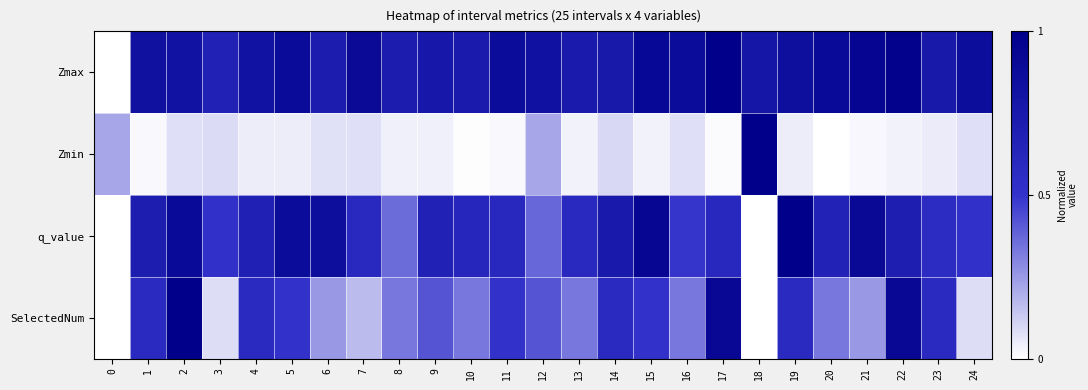

Reading right to left, transcribe all the data shown in this chart.

Zmax: 24=0.9	23=0.8	22=1.0	21=0.9	20=0.9	19=0.8	18=0.8	17=1.0	16=0.9	15=0.9	14=0.8	13=0.7	12=0.8	11=0.9	10=0.7	9=0.8	8=0.7	7=0.9	6=0.7	5=0.9	4=0.8	3=0.7	2=0.8	1=0.8	0=0.0
Zmin: 24=0.1	23=0.0	22=0.0	21=0.0	20=0.0	19=0.0	18=1.0	17=0.0	16=0.1	15=0.0	14=0.1	13=0.0	12=0.2	11=0.0	10=0.0	9=0.0	8=0.0	7=0.1	6=0.1	5=0.0	4=0.0	3=0.1	2=0.1	1=0.0	0=0.2
q_value: 24=0.5	23=0.6	22=0.7	21=0.9	20=0.7	19=1.0	18=0.0	17=0.6	16=0.5	15=0.9	14=0.8	13=0.6	12=0.4	11=0.6	10=0.6	9=0.7	8=0.4	7=0.6	6=0.9	5=0.9	4=0.7	3=0.5	2=0.9	1=0.7	0=0.0
SelectedNum: 24=0.1	23=0.6	22=0.9	21=0.2	20=0.3	19=0.6	18=0.0	17=0.9	16=0.3	15=0.5	14=0.6	13=0.3	12=0.4	11=0.5	10=0.3	9=0.4	8=0.3	7=0.2	6=0.2	5=0.5	4=0.6	3=0.1	2=1.0	1=0.6	0=0.0